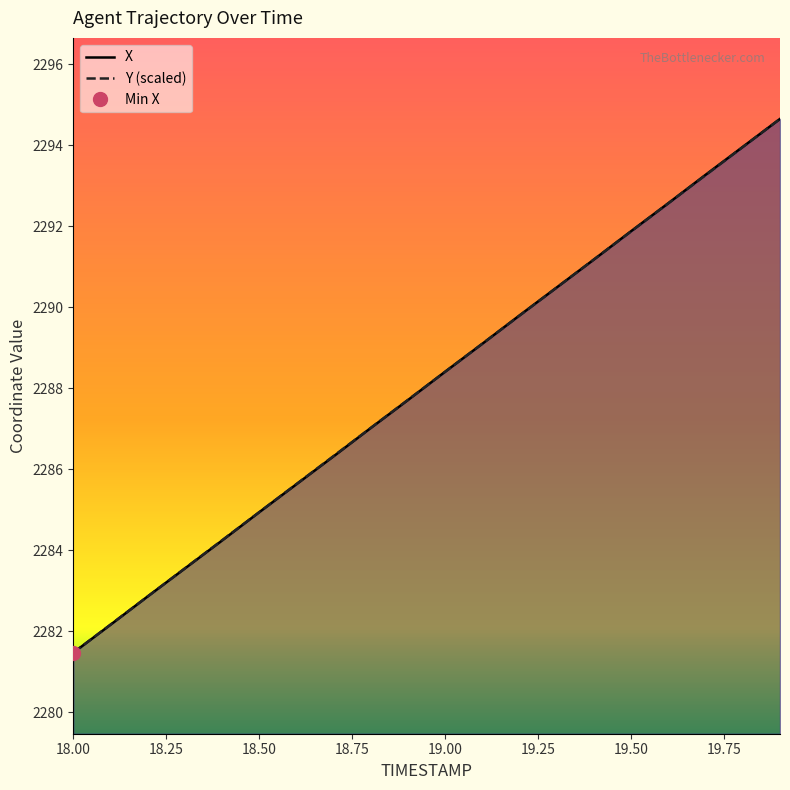

Which series ends up on top after the final intersection of Y and X?

X